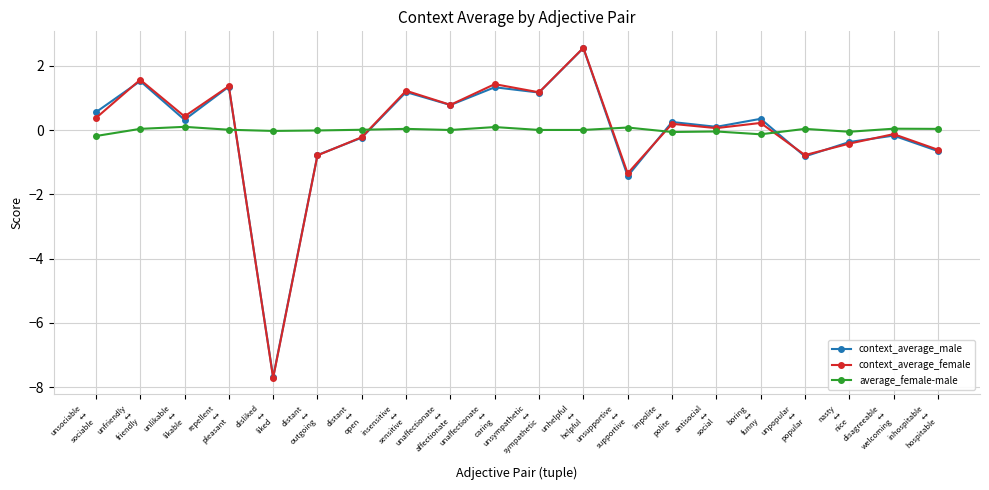

True or false: average_female-male has a value of 0.0 at disagreeable
↔
welcoming.

True